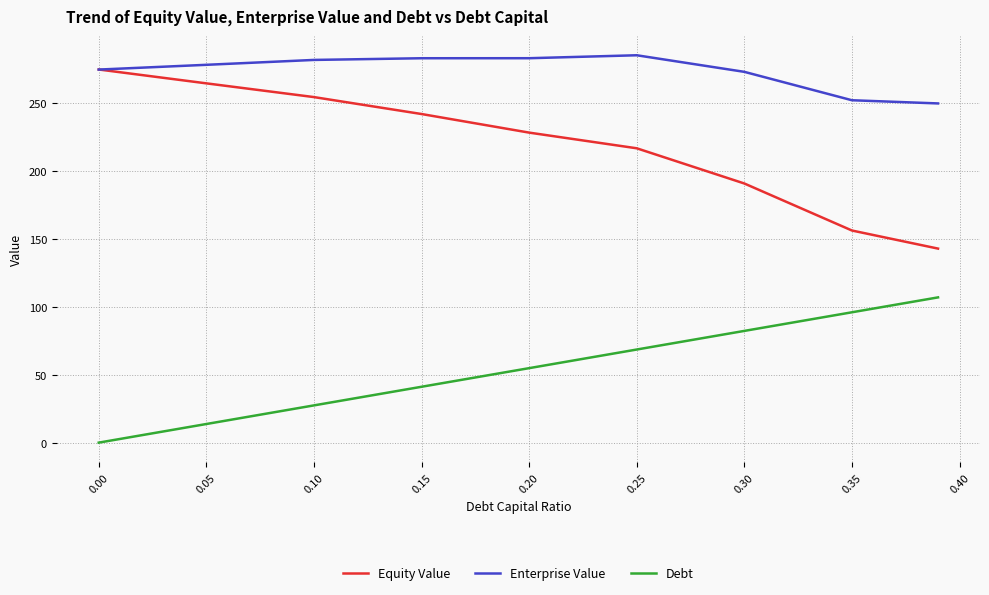

List the series in order of their overall mean, highest first.

Enterprise Value, Equity Value, Debt